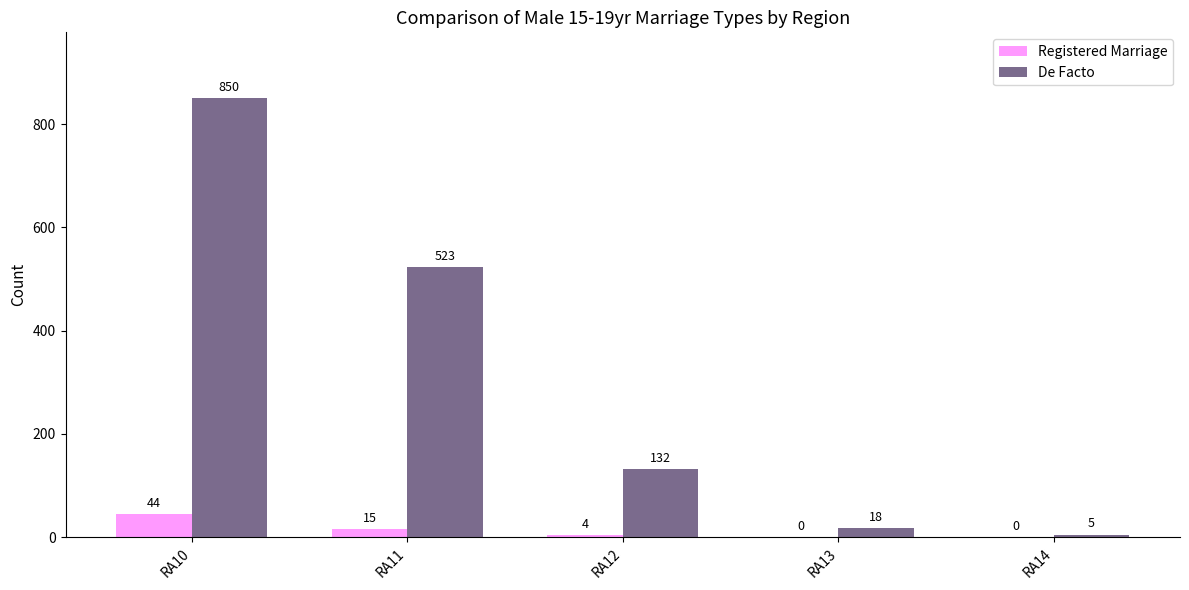

The value of De Facto at RA13 is 18. True or false?

True